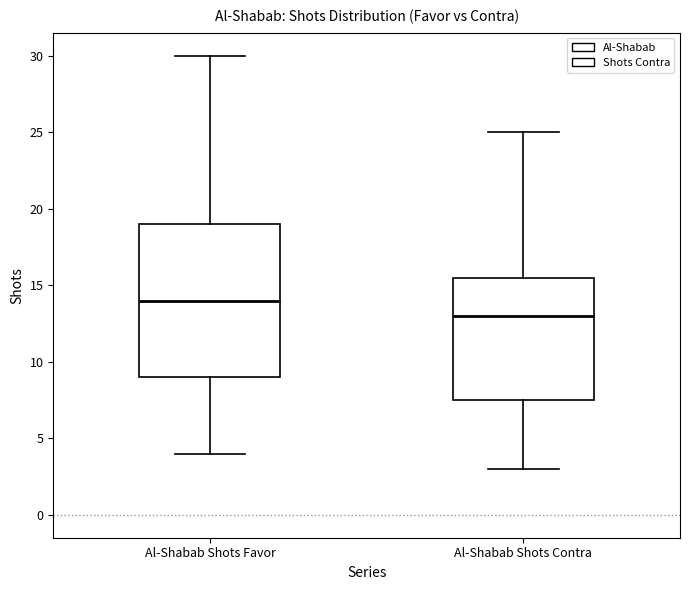

Reading left to right, read every box against the y-axis: the position of its median line, the range the box covers, and the ends of its whiskers. The values are not printed on the chart, so give them approximately, as read against the axis.

Al-Shabab Shots Favor: median 14.0, box 9.0 to 19.0, whiskers 4.0 to 30.0
Al-Shabab Shots Contra: median 13.0, box 7.5 to 15.5, whiskers 3.0 to 25.0